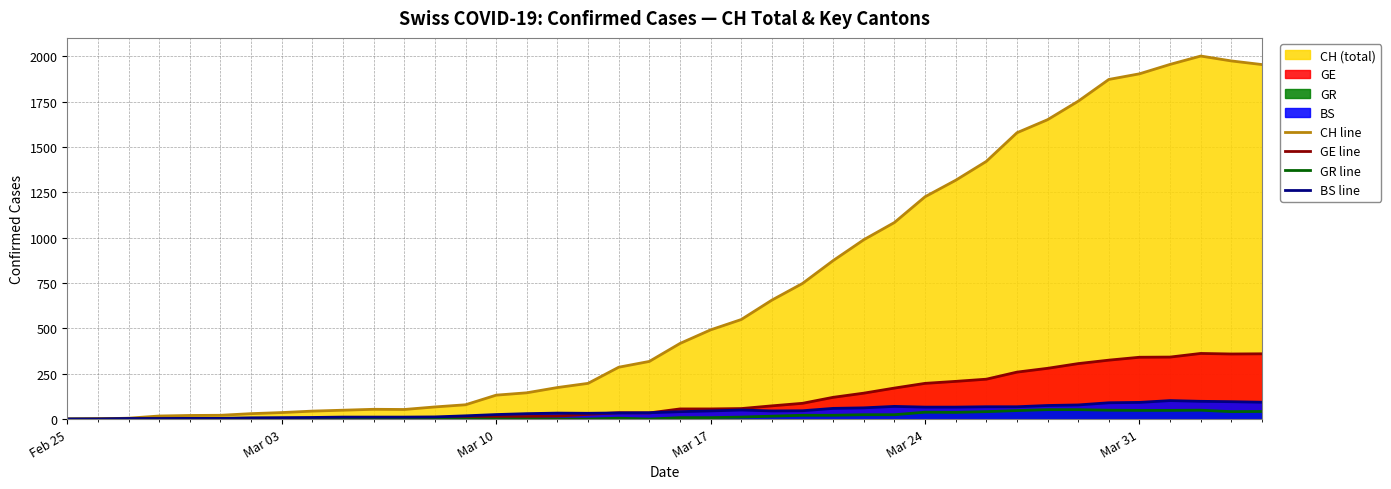

True or false: CH line and GR line intersect in this chart.

False